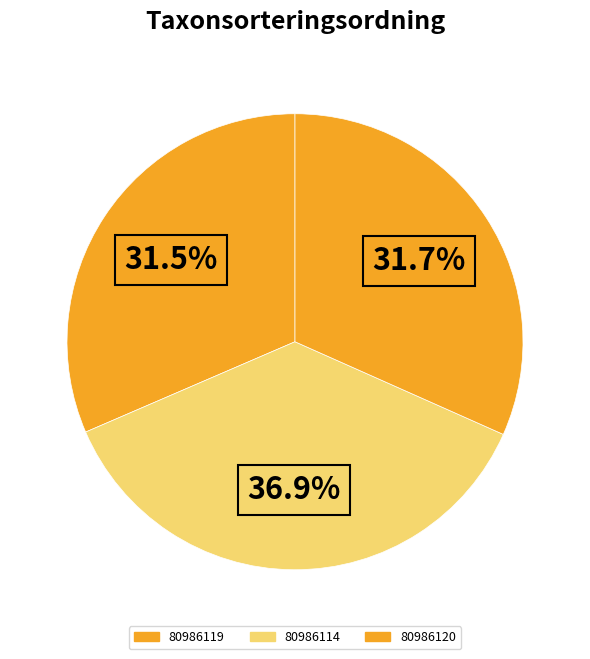

To the nearest percent, what percentage of the pie is 80986119?

31%